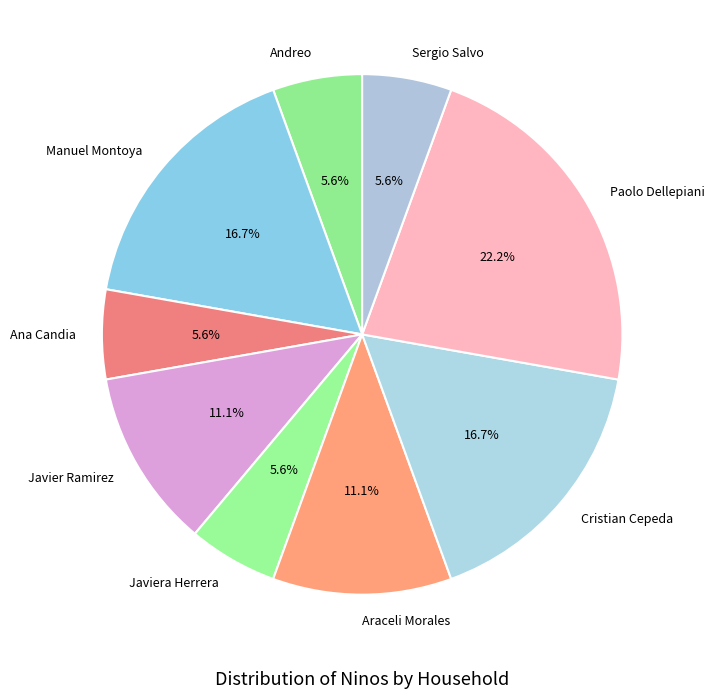

To the nearest percent, what is the difference between the largest and smallest slice percentages?

17%